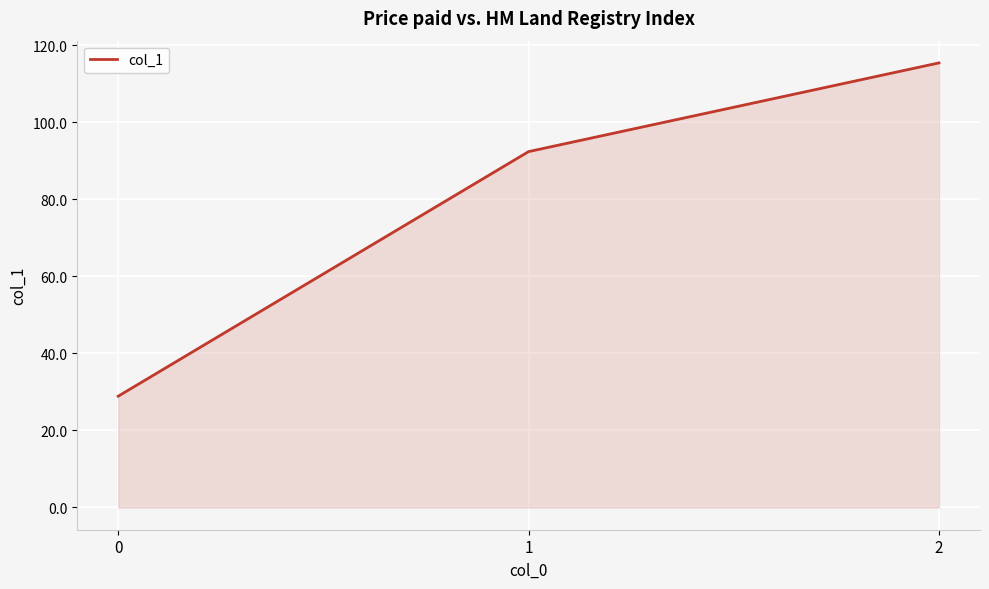

Count the number of data series in this chart.

1